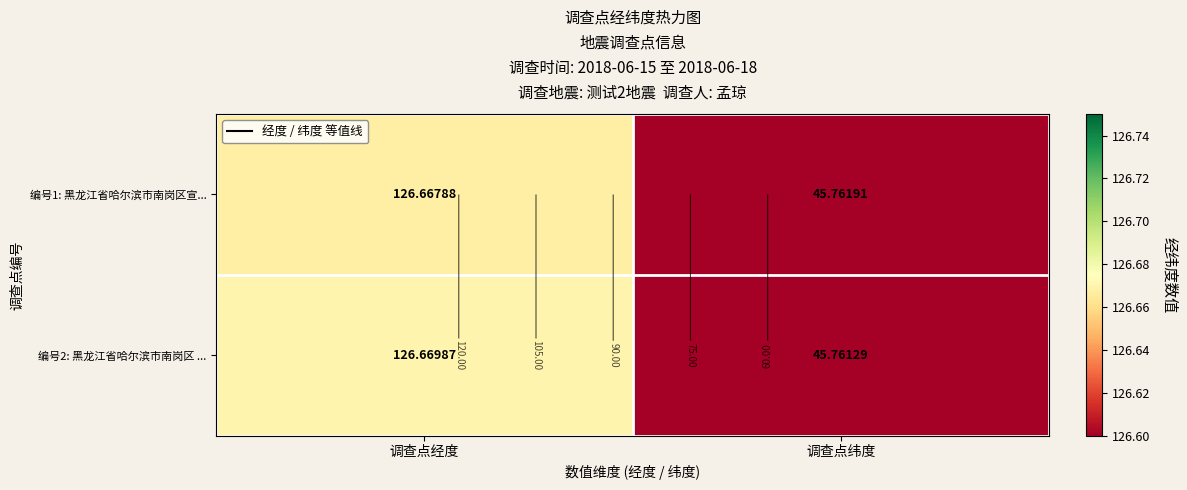

Which series has the largest range (max minus min)?

编号2: 黑龙江省哈尔滨市南岗区 ...